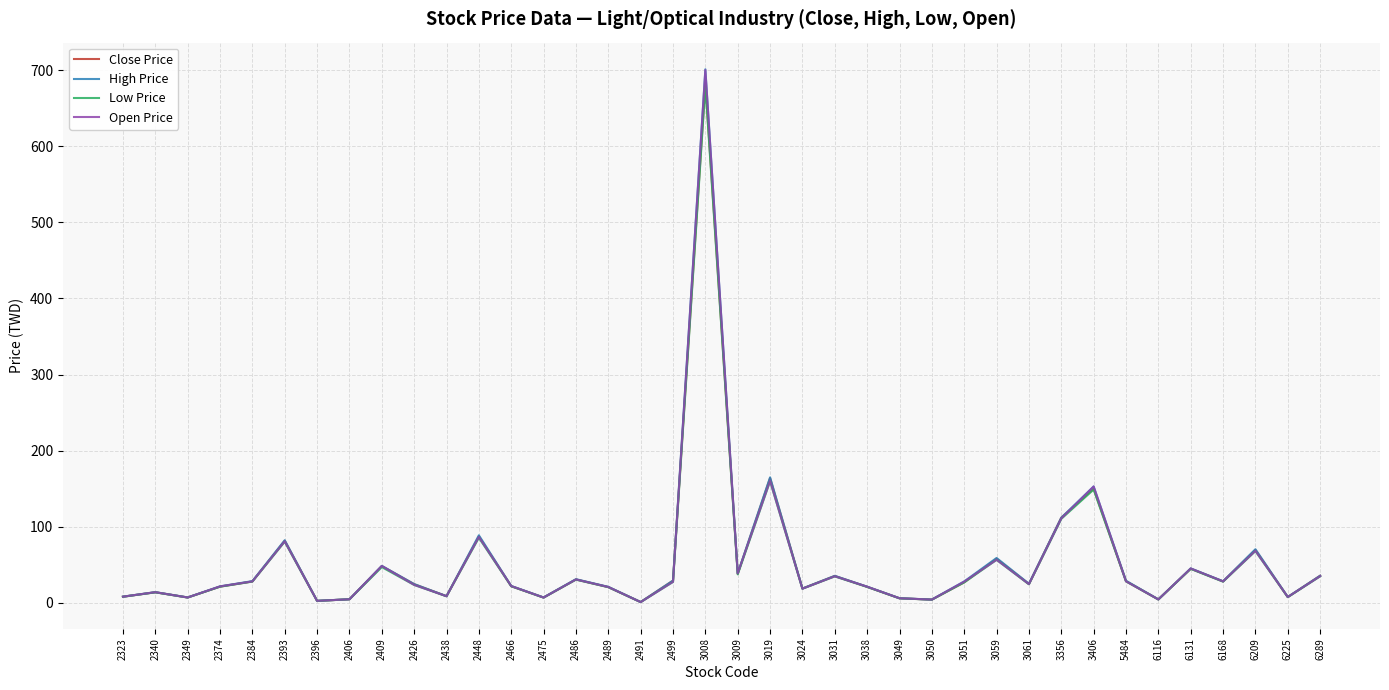

Rank the series by their average value, from highest to lowest.

High Price, Open Price, Close Price, Low Price